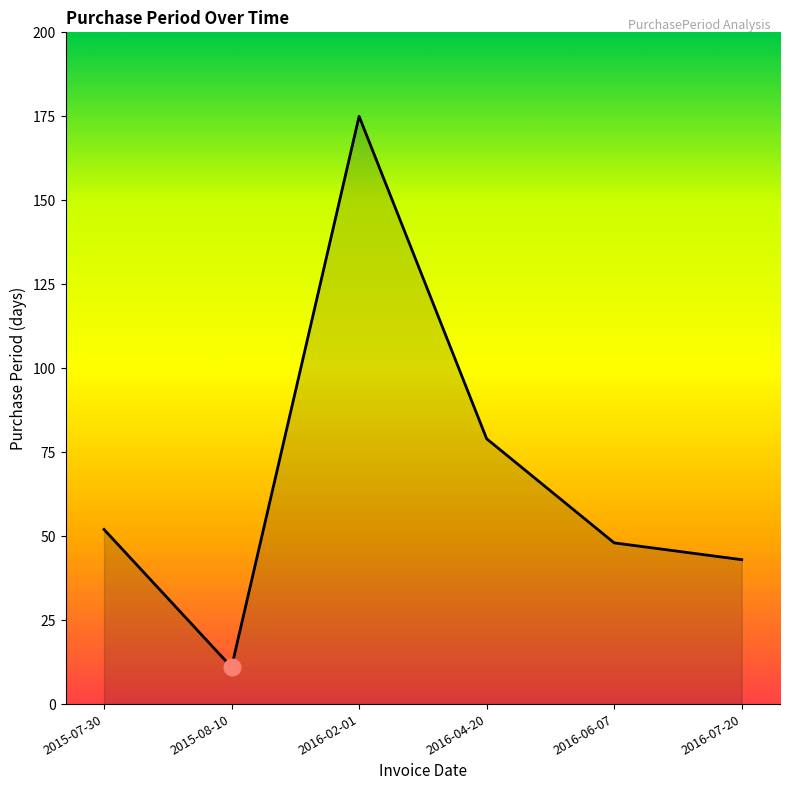

What is the ratio of the value at 2015-07-30 to the value at 2016-06-07?

1.1